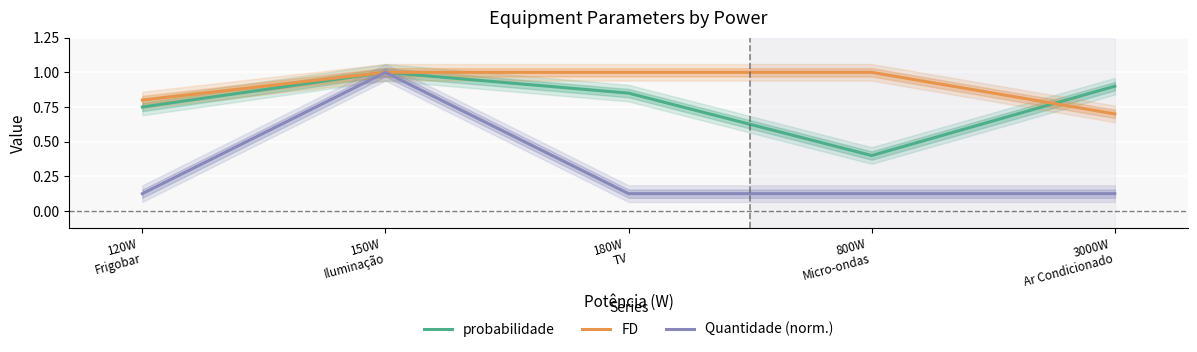

What is the maximum value for Quantidade (norm.)?

1.0